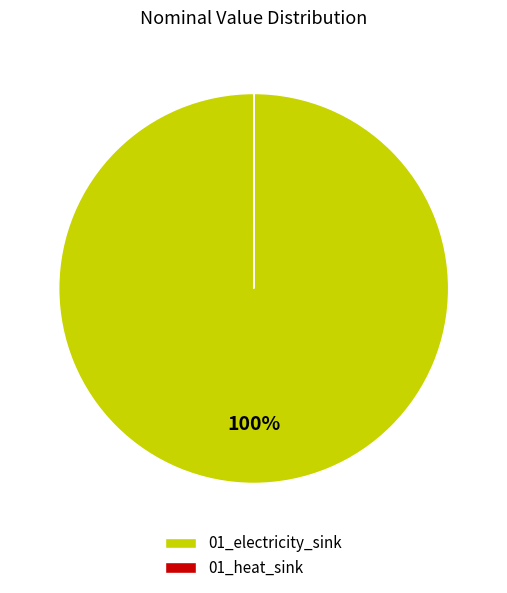

To the nearest percent, what is the difference between the largest and smallest slice percentages?

100%